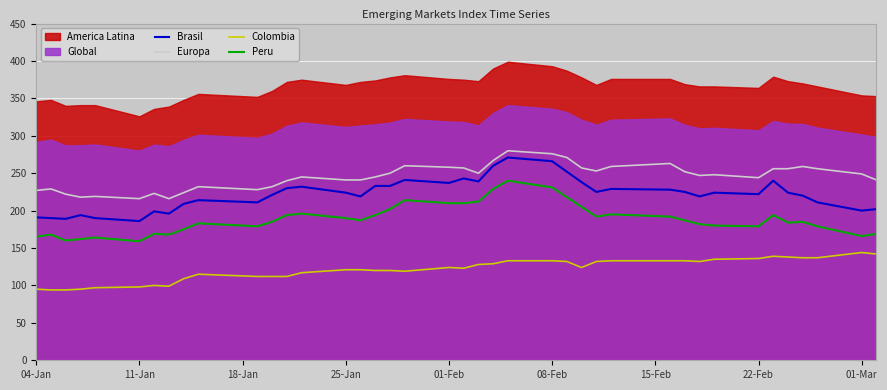

The Peru series shows 122 at 22-Feb. True or false?

False